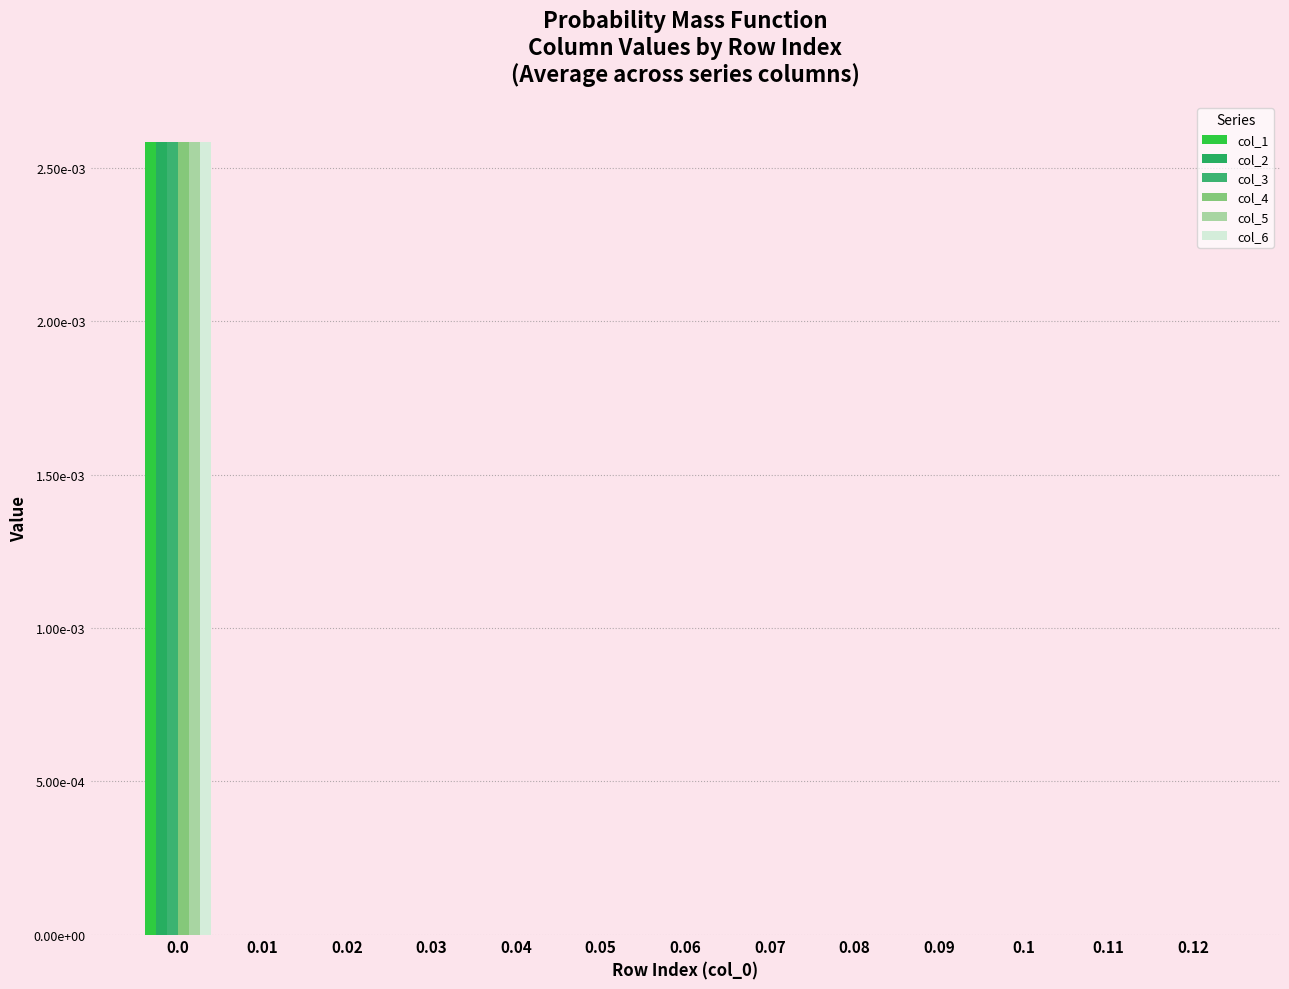

Which series has the widest spread of values?

col_1